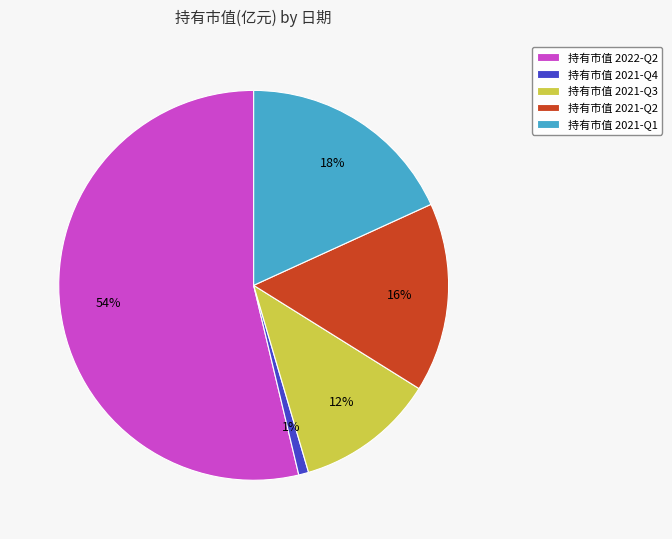

Does any single category account for the majority?

Yes